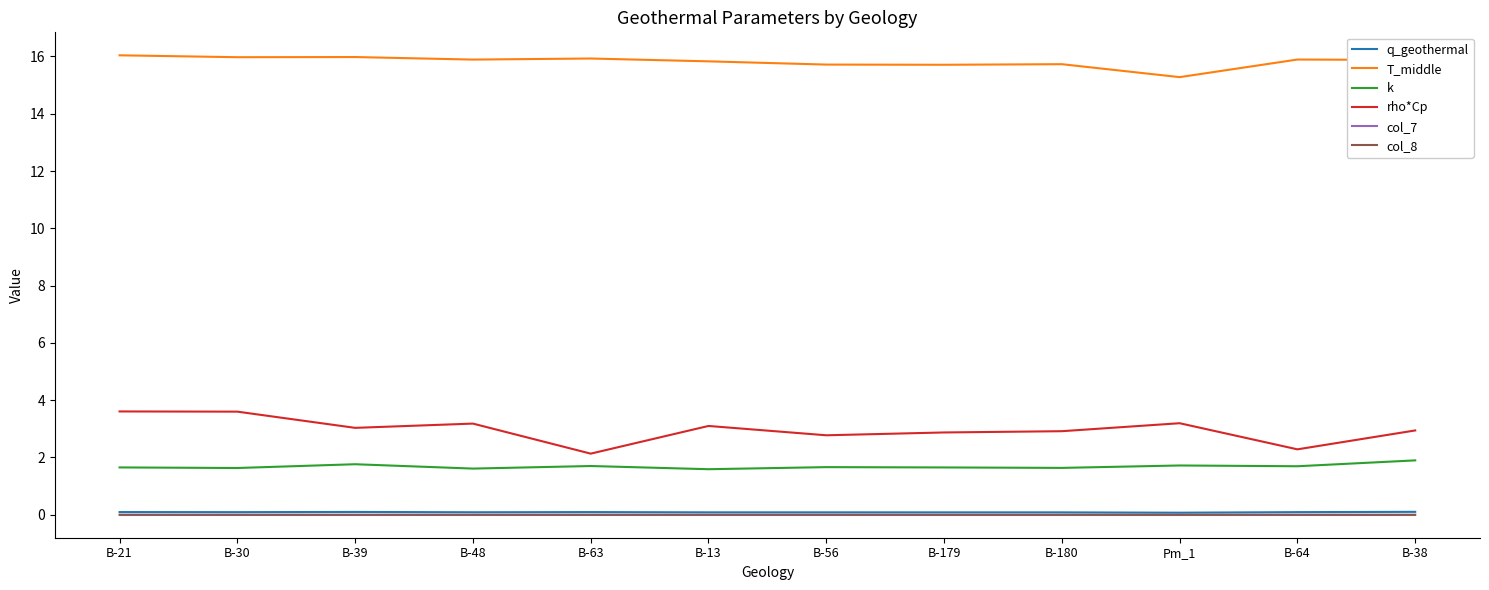

How many distinct data groups are displayed?

6